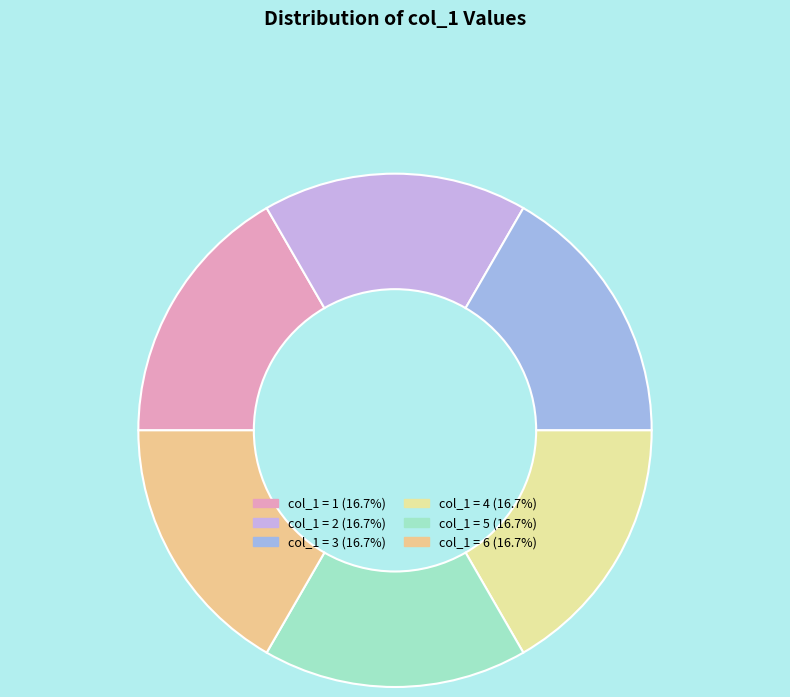

How many segments does this pie chart have?

6